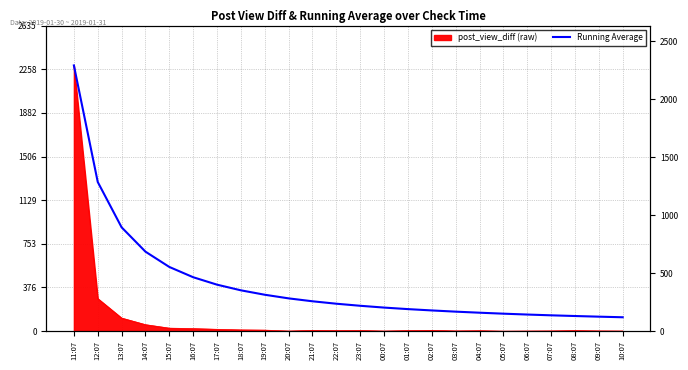

Which label corresponds to the largest value in the chart?

11:07